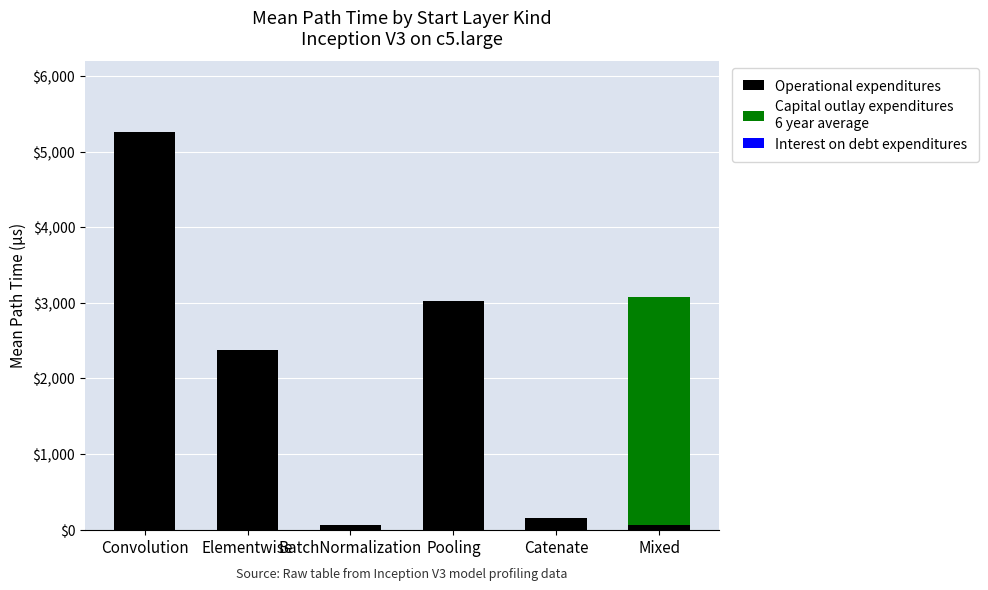

At which category is the sum across all series the highest?

Convolution